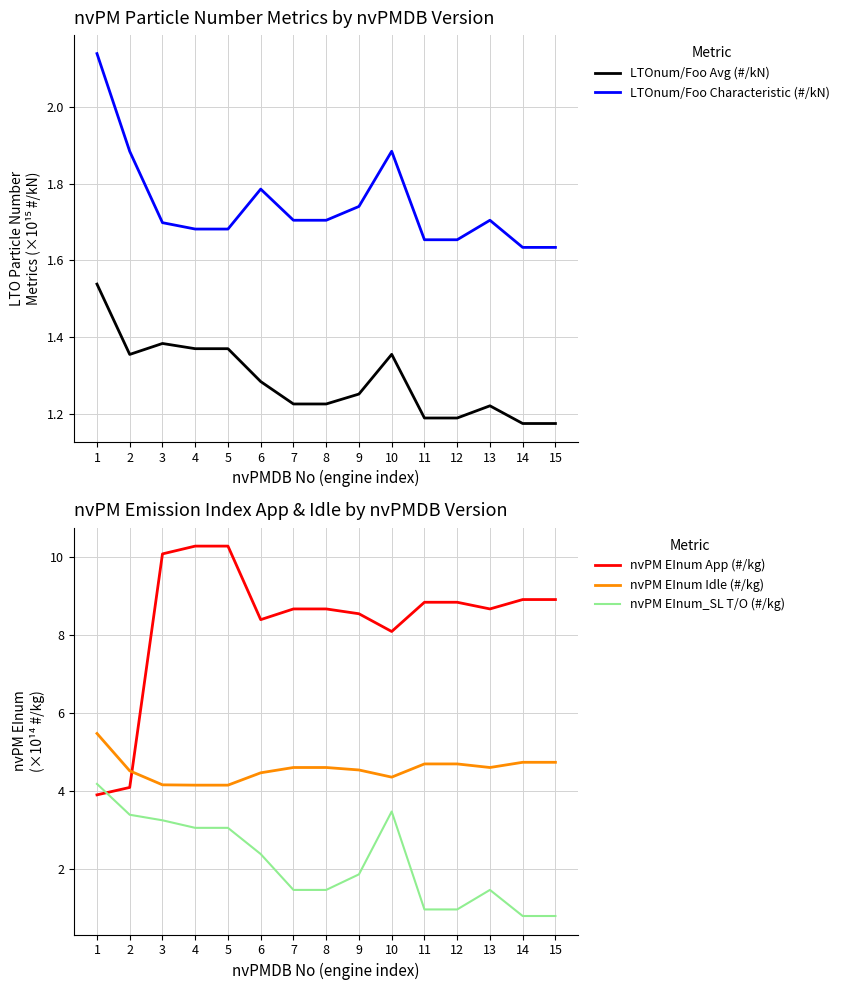

How many interior local valleys does the LTOnum/Foo Avg (#/kN) series have?

1